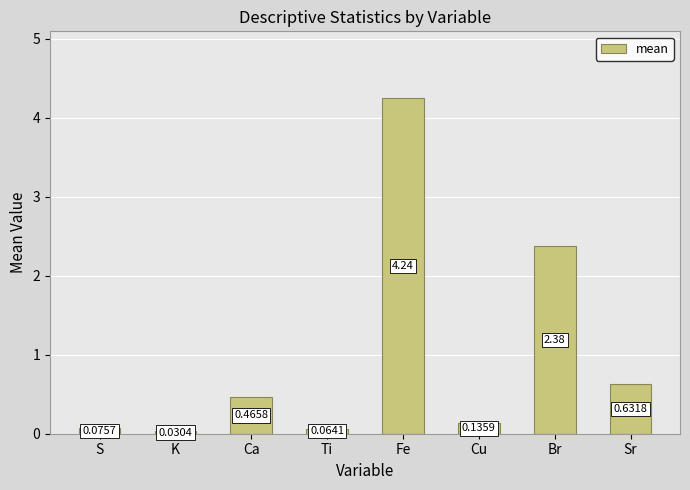

What is the sum of the values at Fe and Cu?

4.4